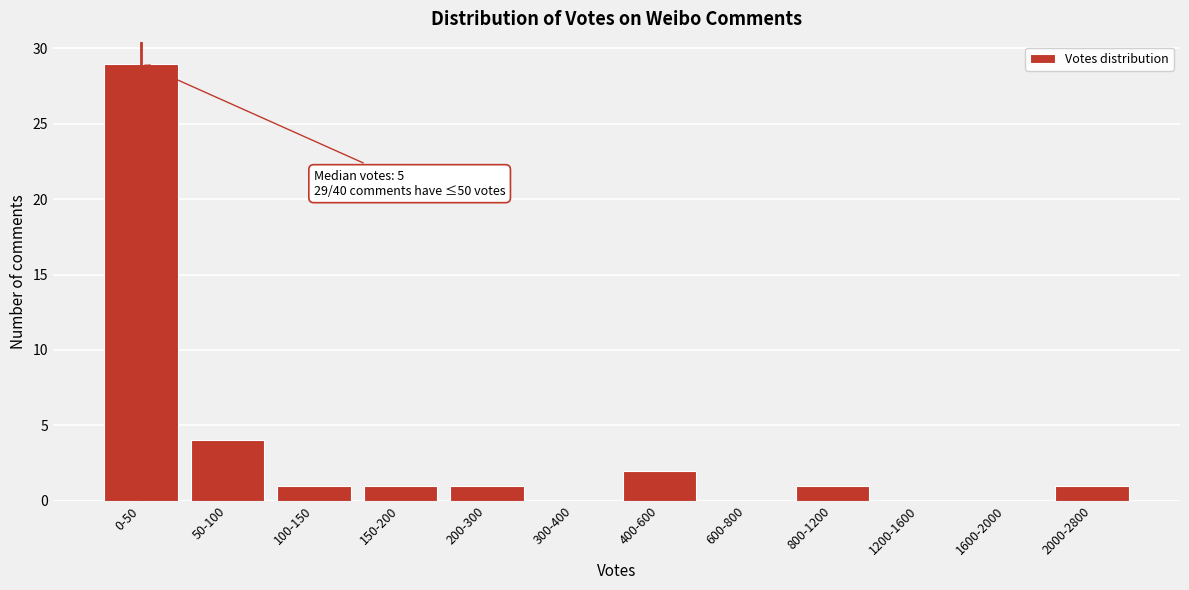

Reading right to left, what are all the values shown in this chart?

2000-2800=1	1600-2000=0	1200-1600=0	800-1200=1	600-800=0	400-600=2	300-400=0	200-300=1	150-200=1	100-150=1	50-100=4	0-50=29